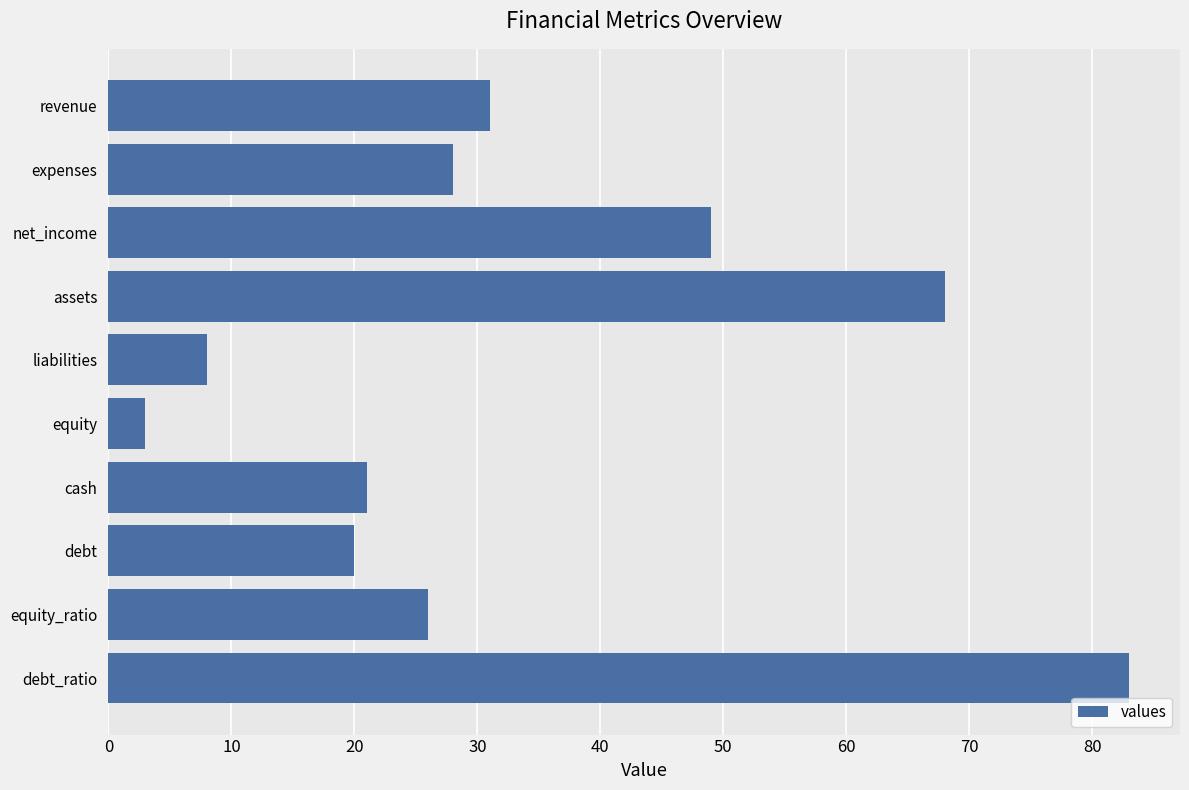

Where is the data nearest to the value 43?

net_income